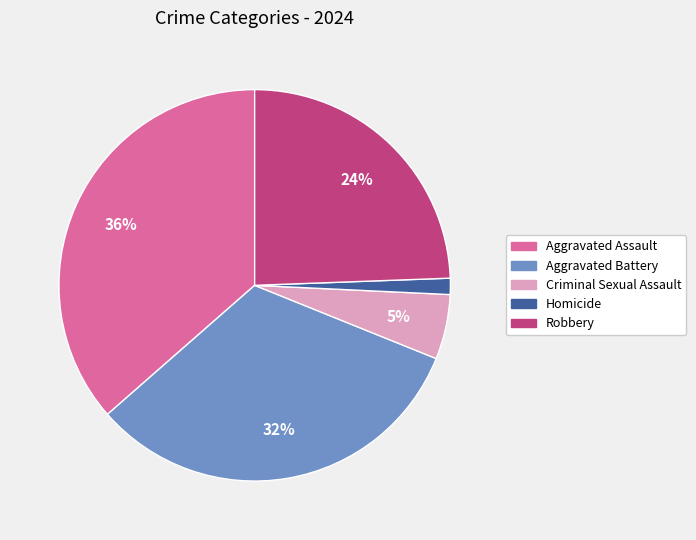

Count the number of slices in the pie.

5